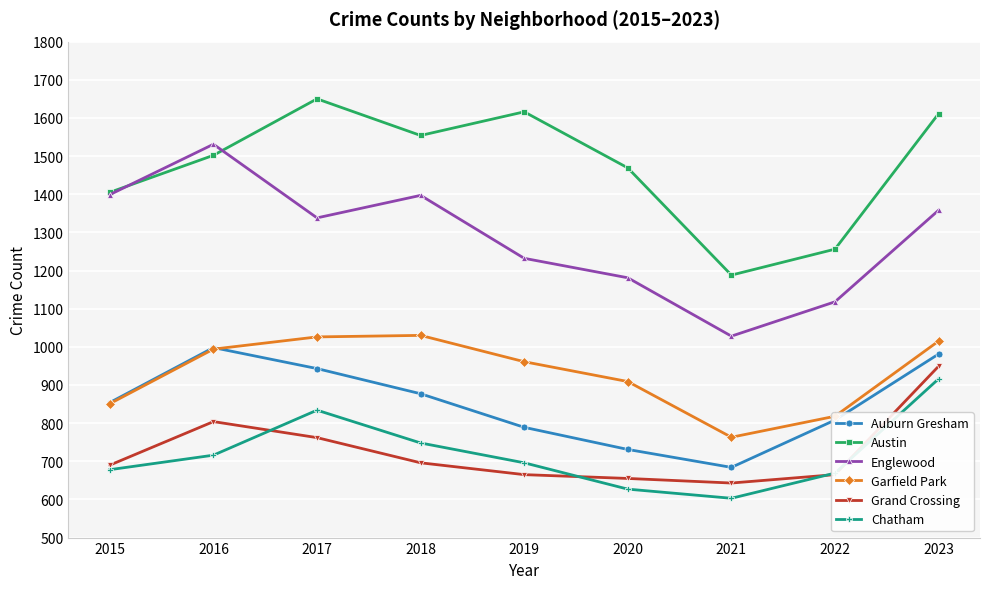

At which category does Austin reach its first local peak?

2017